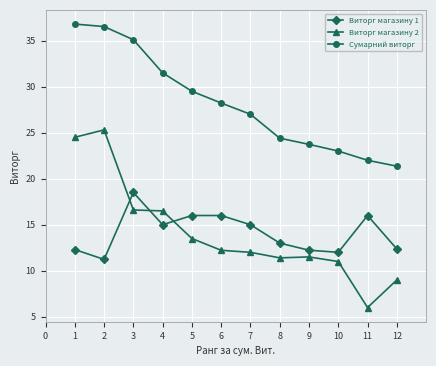

True or false: Виторг магазину 2 and Сумарний виторг cross at least once.

False